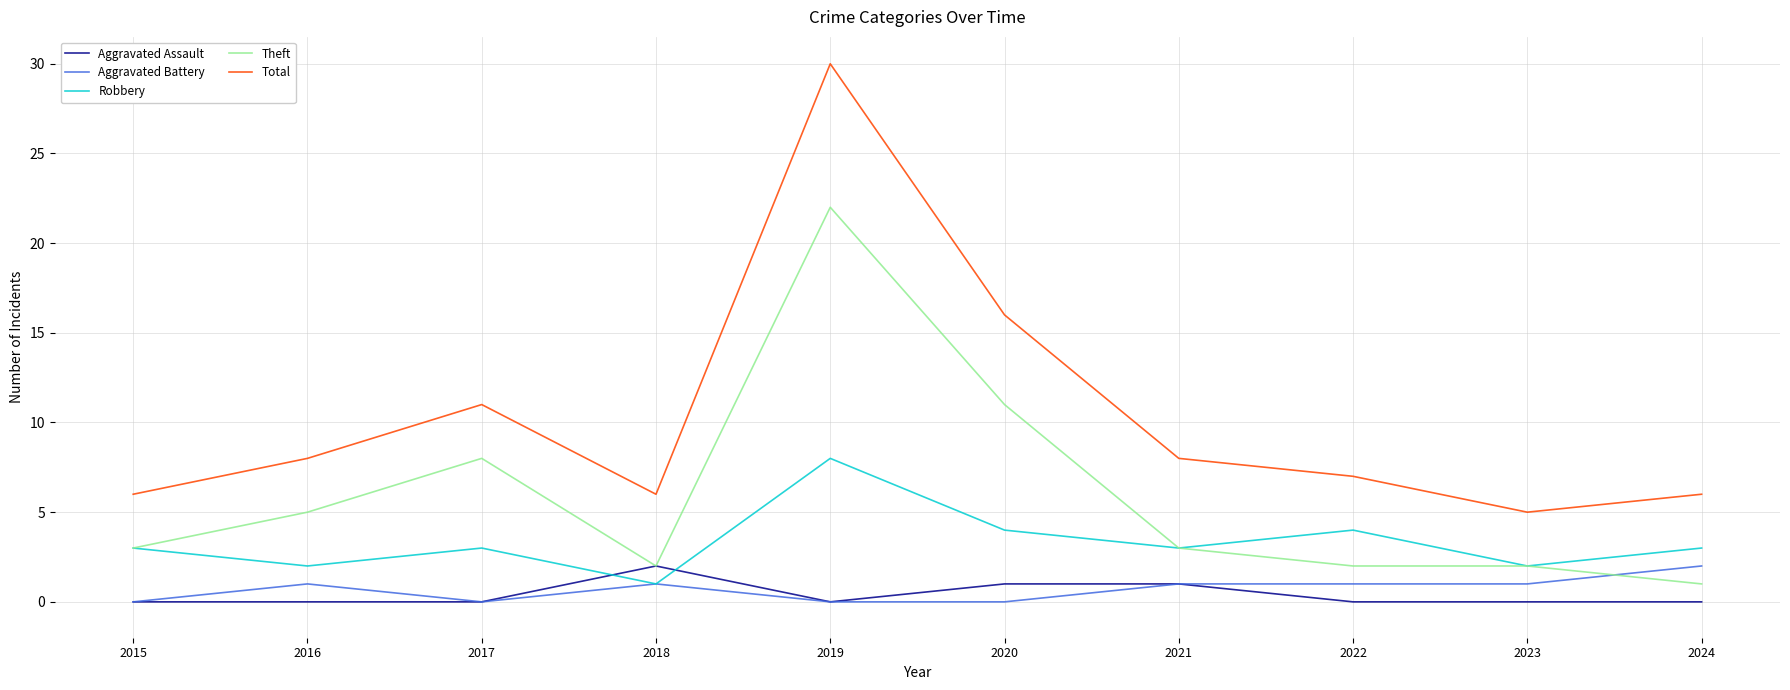

What is the difference between the highest and lowest values at 2021?

7